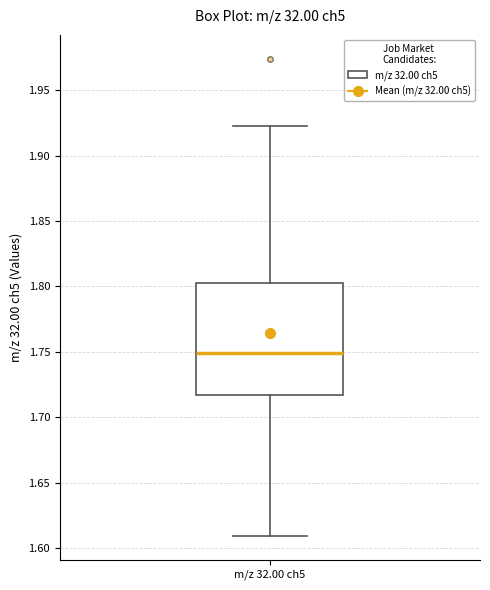

Read this box plot against the y-axis: the position of the median line, the range covered by the box, and the ends of both whiskers. The values are not printed on the chart, so give them approximately, as read against the axis.

median 1.750, box 1.715 to 1.805, whiskers 1.610 to 1.925